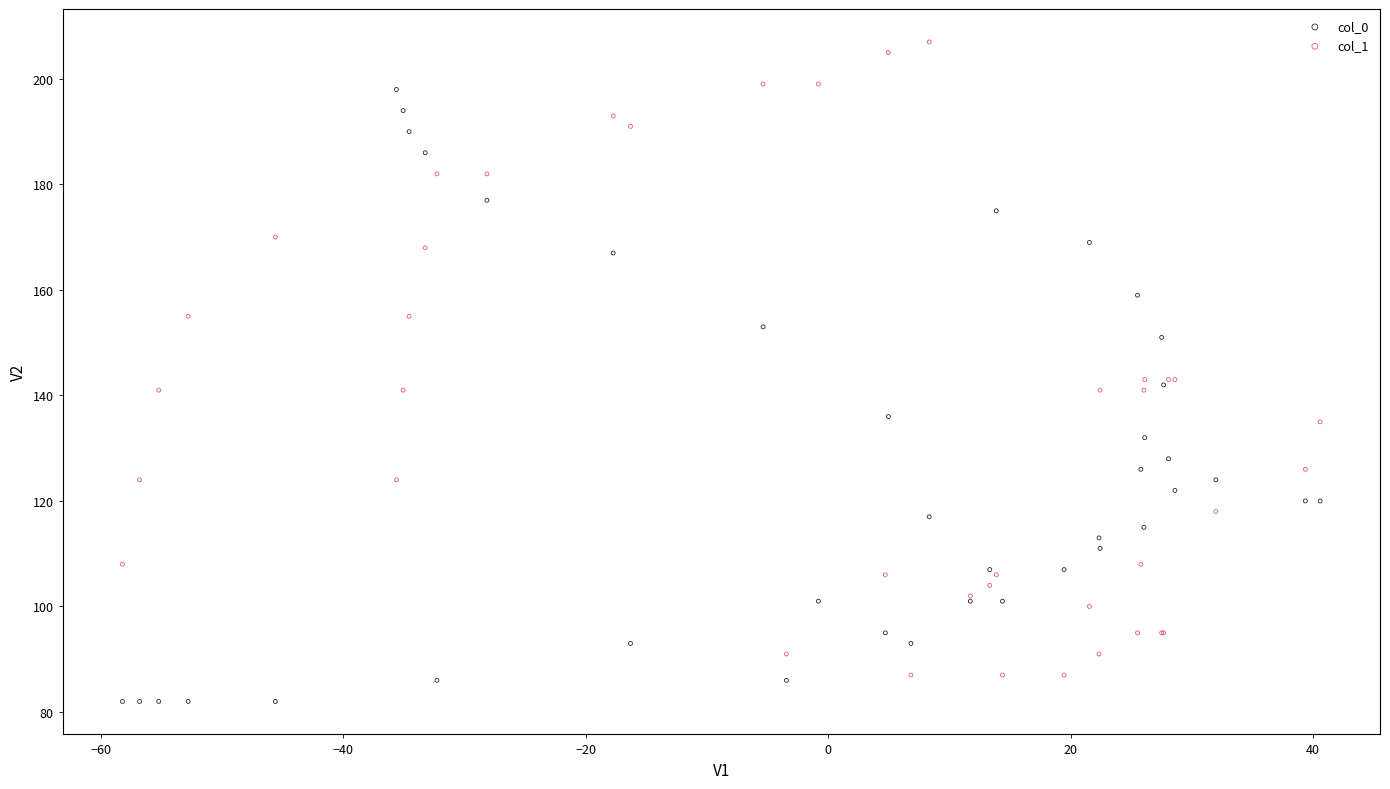

Which series reaches the maximum Y coordinate?

col_1